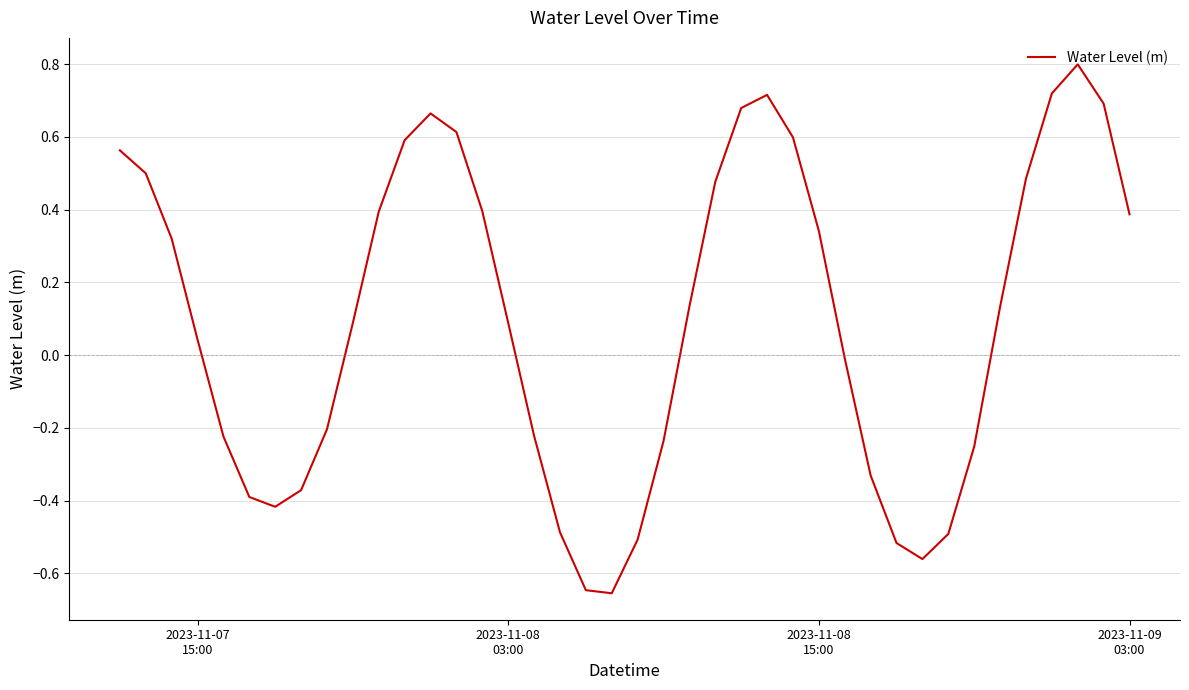

What is the greatest value displayed?

0.8